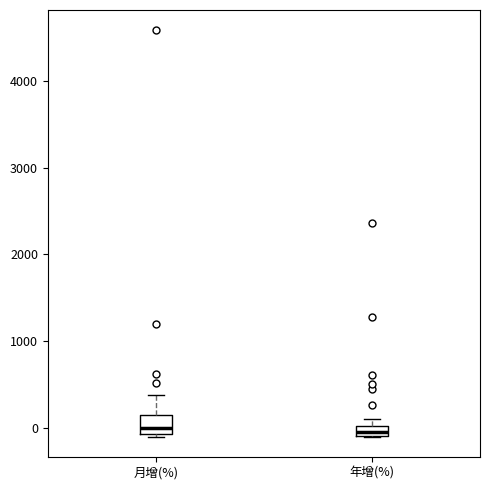

Which box is the tallest, from its lower edge to its upper edge?

月增(%)